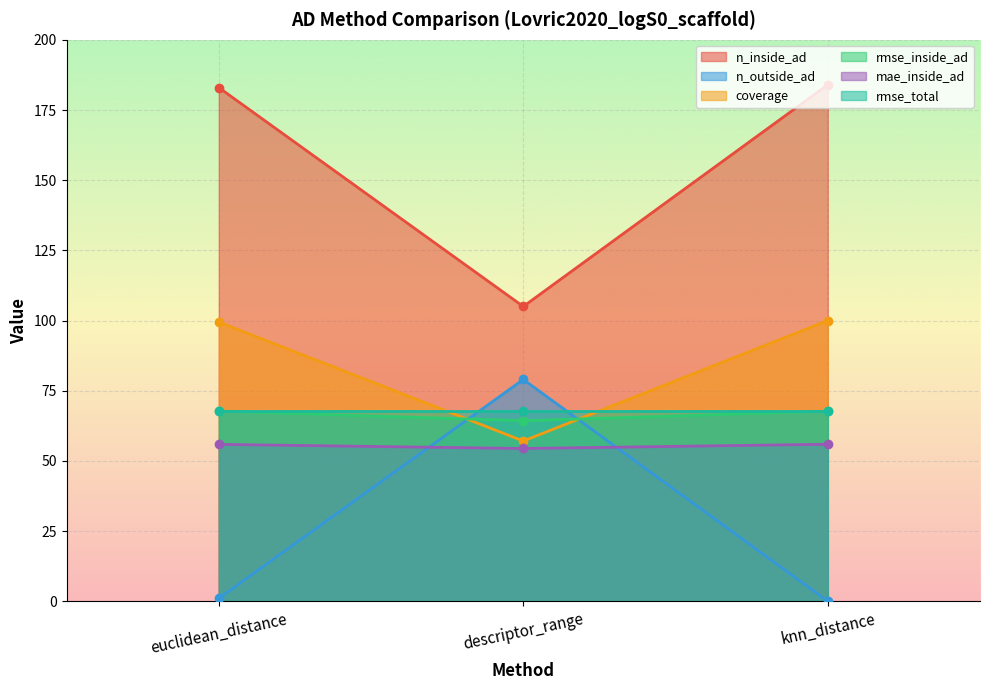

What is the value of the mae_inside_ad point at the 1st from the left?

55.9